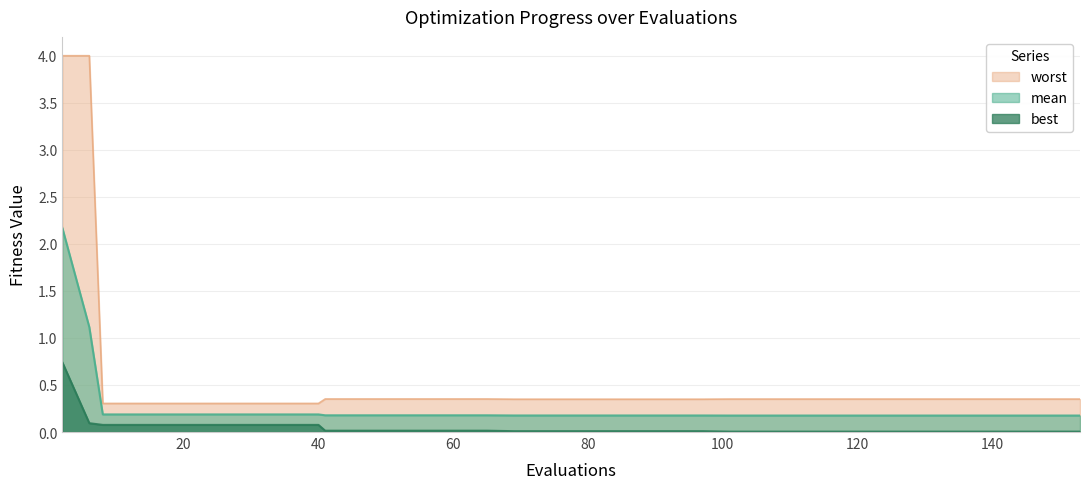

What is the sum of the mean values at 133 and 129?

0.4